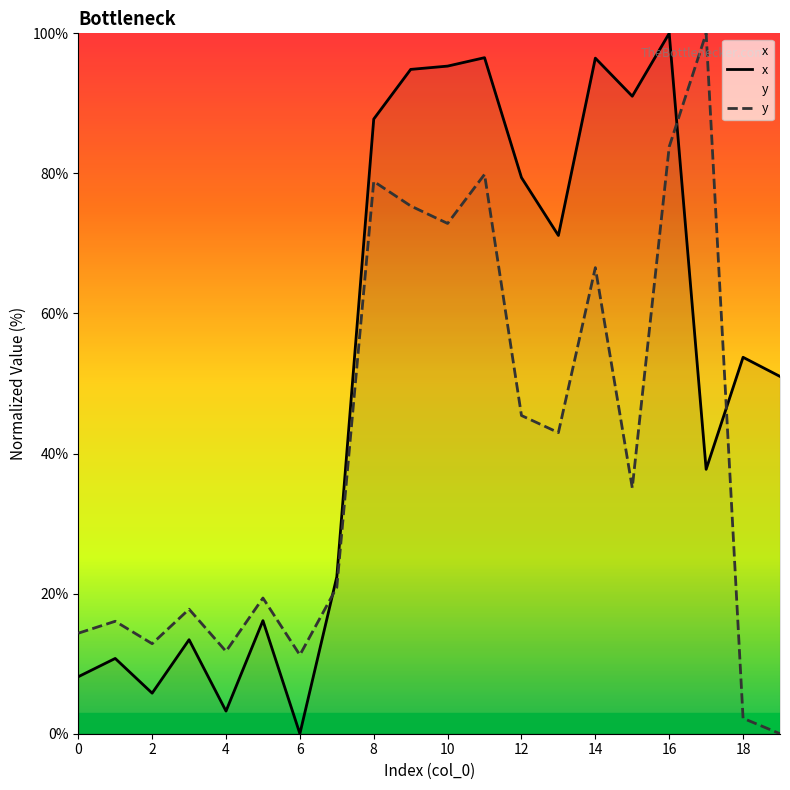

Where is the first local minimum for y?

2